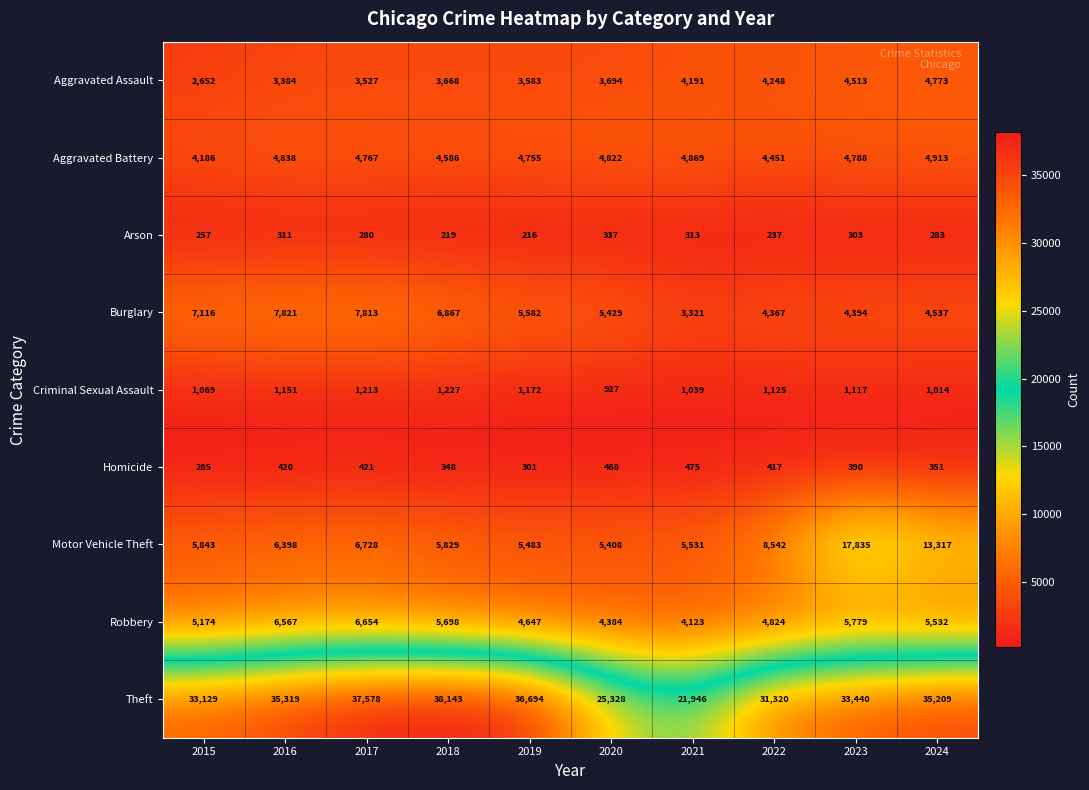

Which series changed the most between 2018 and 2019?

Theft